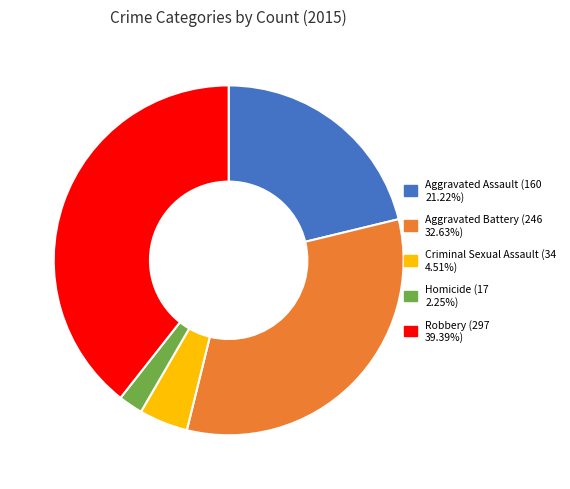

Combined, do Robbery and Aggravated Battery account for over 50%?

Yes